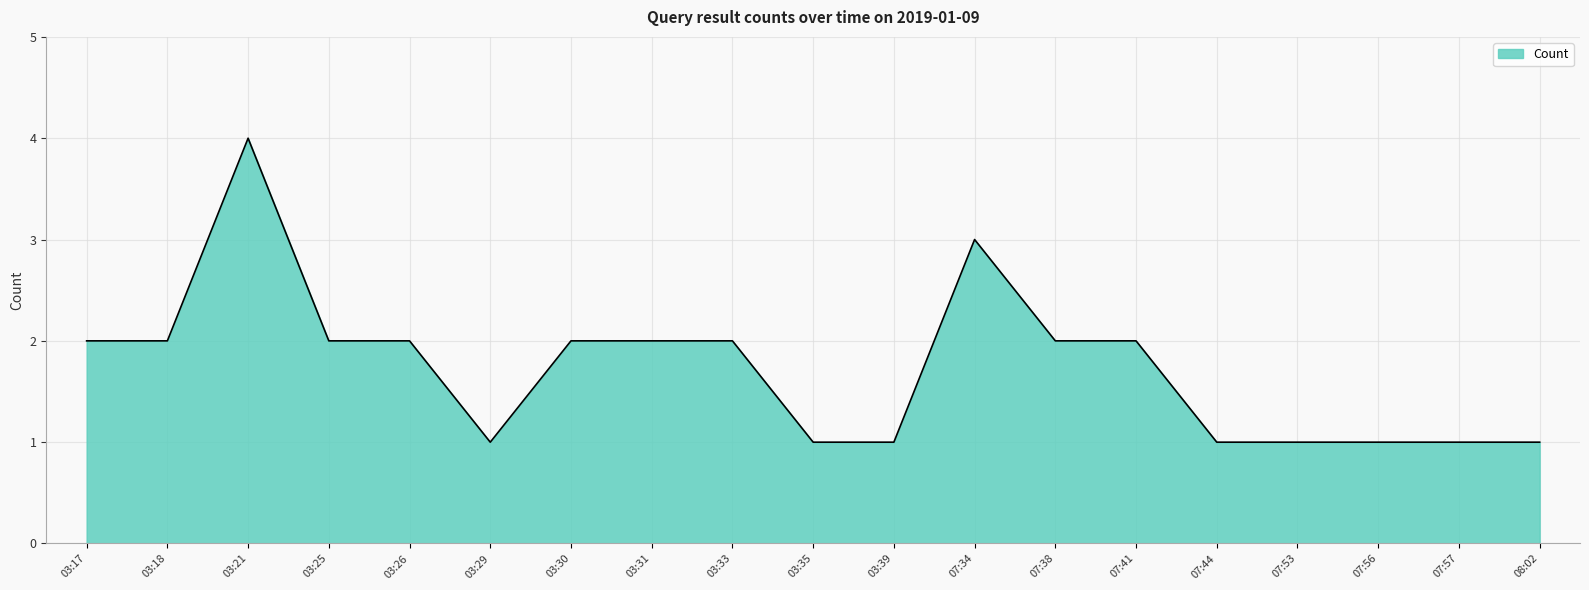

The value at 03:31 is 2. True or false?

True